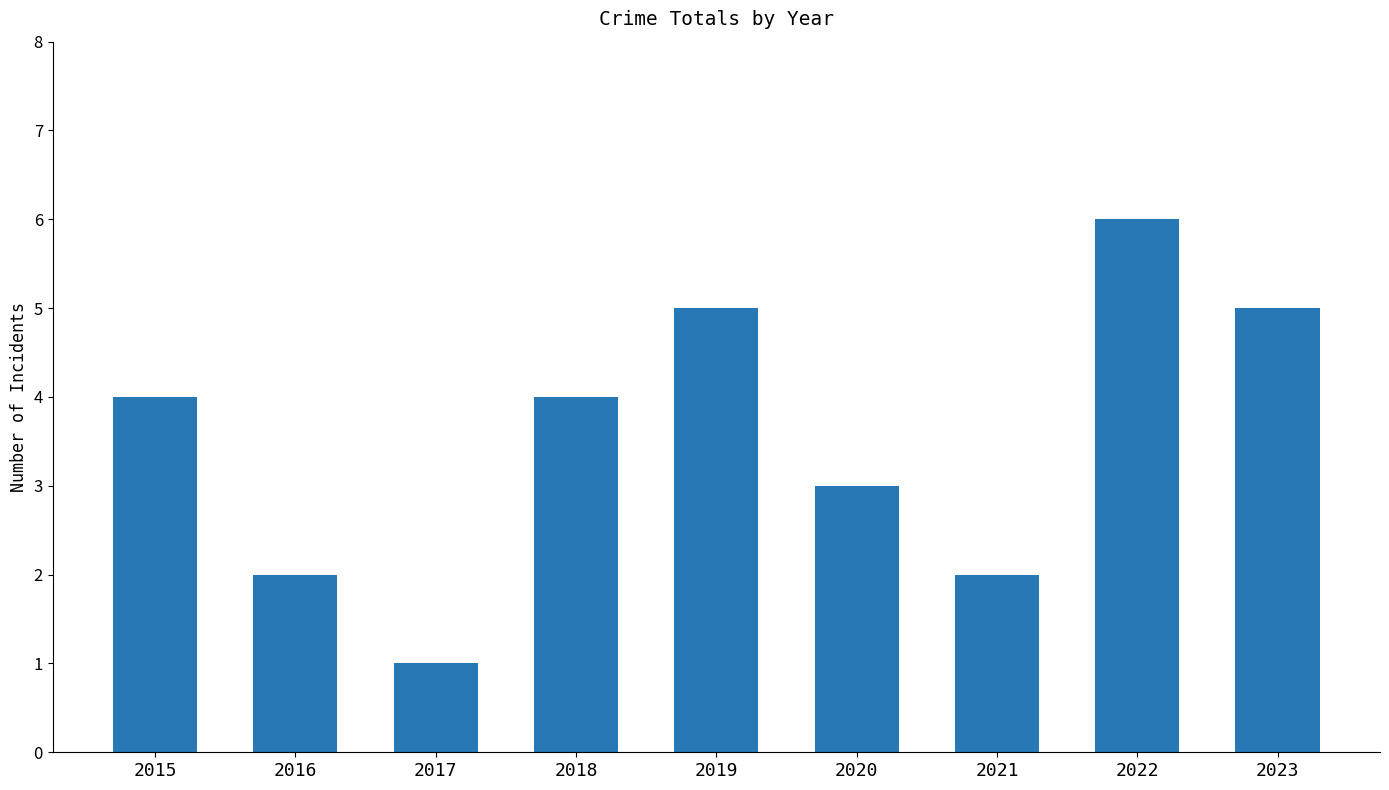

Which has a higher value, 2022 or 2018?

2022